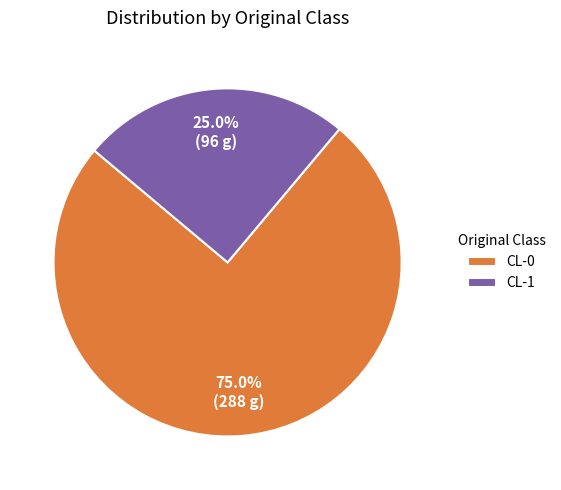

What is the largest slice in the pie chart?

CL-0